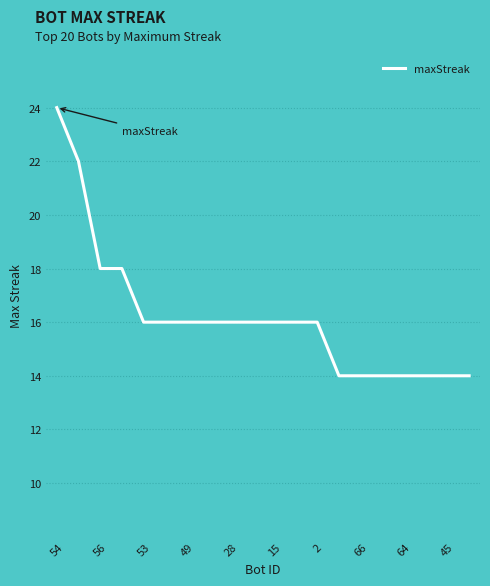

What is the maximum value shown in the chart?

24